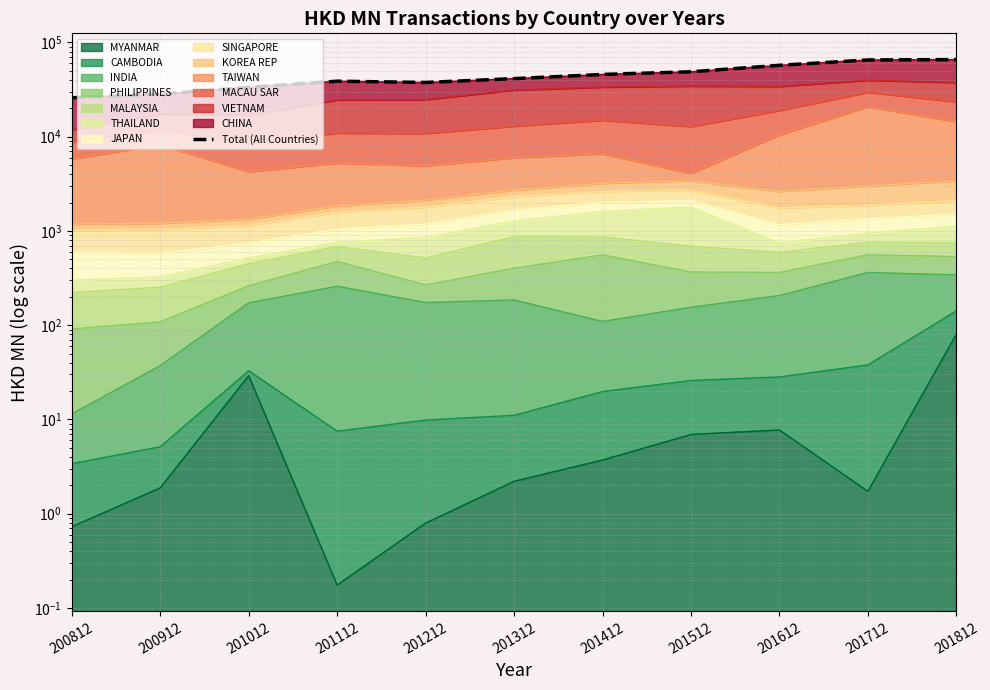

How many lines are shown in the chart?

1